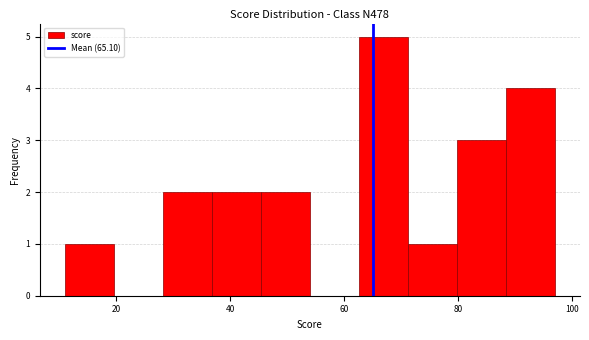

Over which range of the x-axis is the bar tallest?

62.6 to 71.2